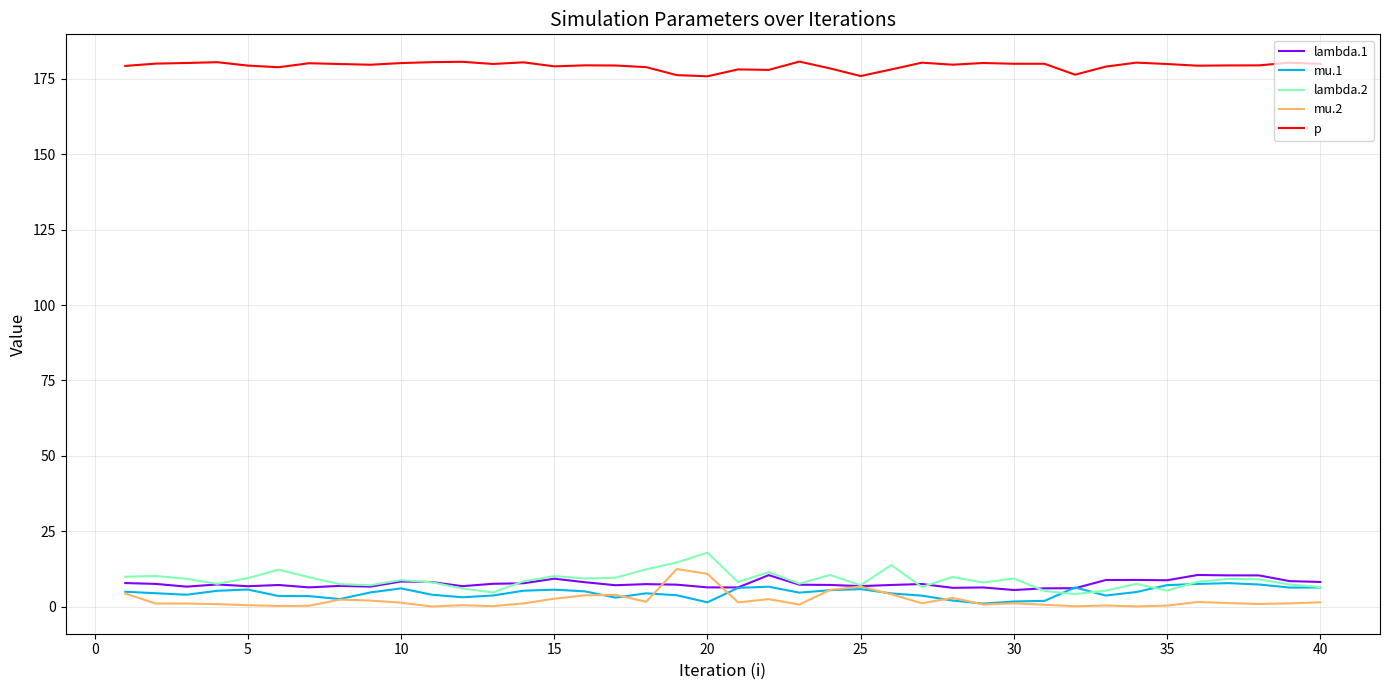

True or false: p and lambda.2 cross at least once.

False